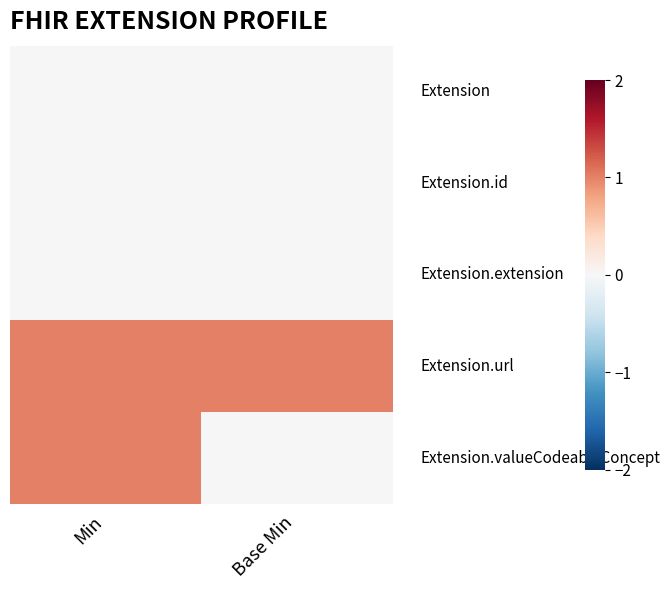

At how many categories does at least one series exceed 0?

2